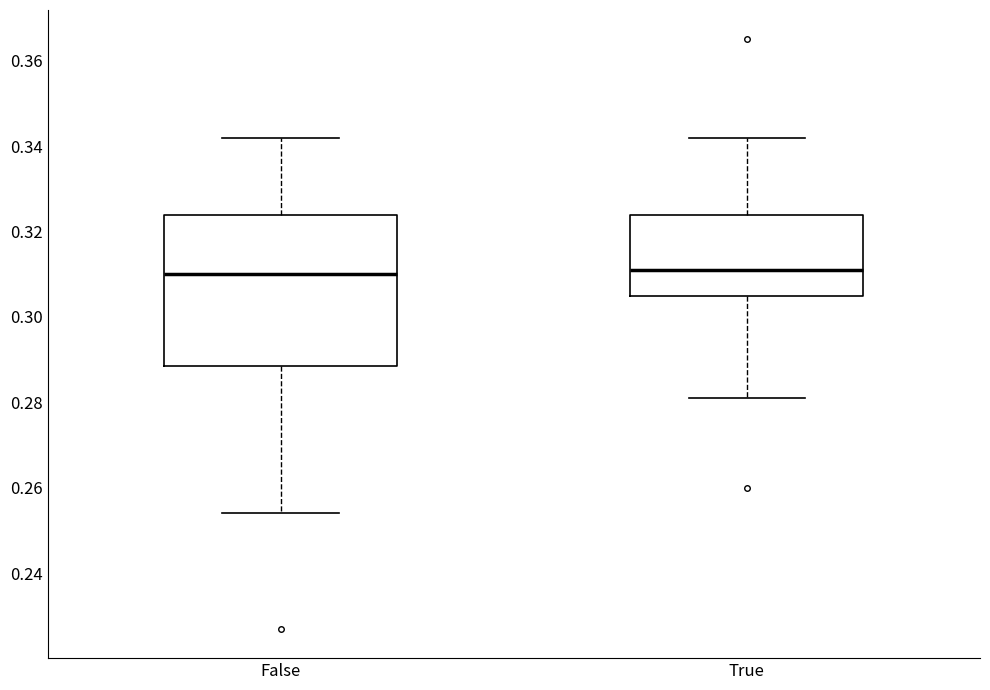

Reading left to right, read every box against the y-axis: the position of its median line, the range the box covers, and the ends of its whiskers. The values are not printed on the chart, so give them approximately, as read against the axis.

False: median 0.310, box 0.288 to 0.324, whiskers 0.254 to 0.342
True: median 0.312, box 0.306 to 0.324, whiskers 0.282 to 0.342